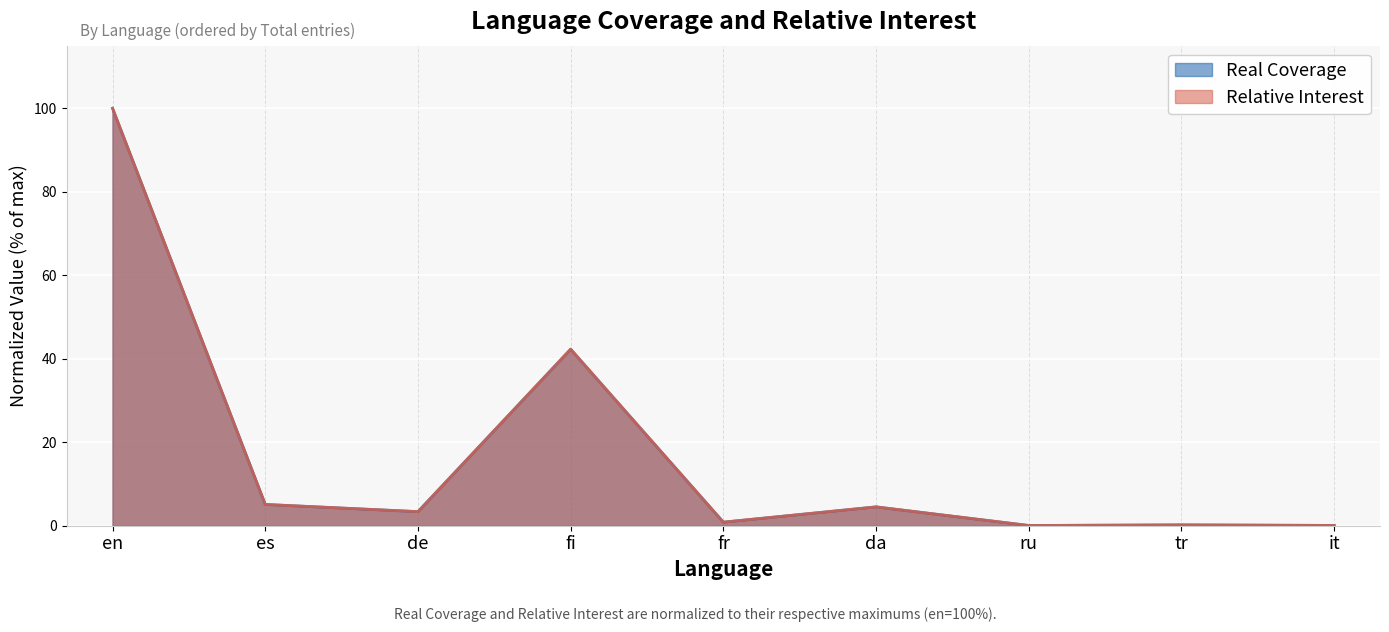

What is the greatest value displayed?

100.0